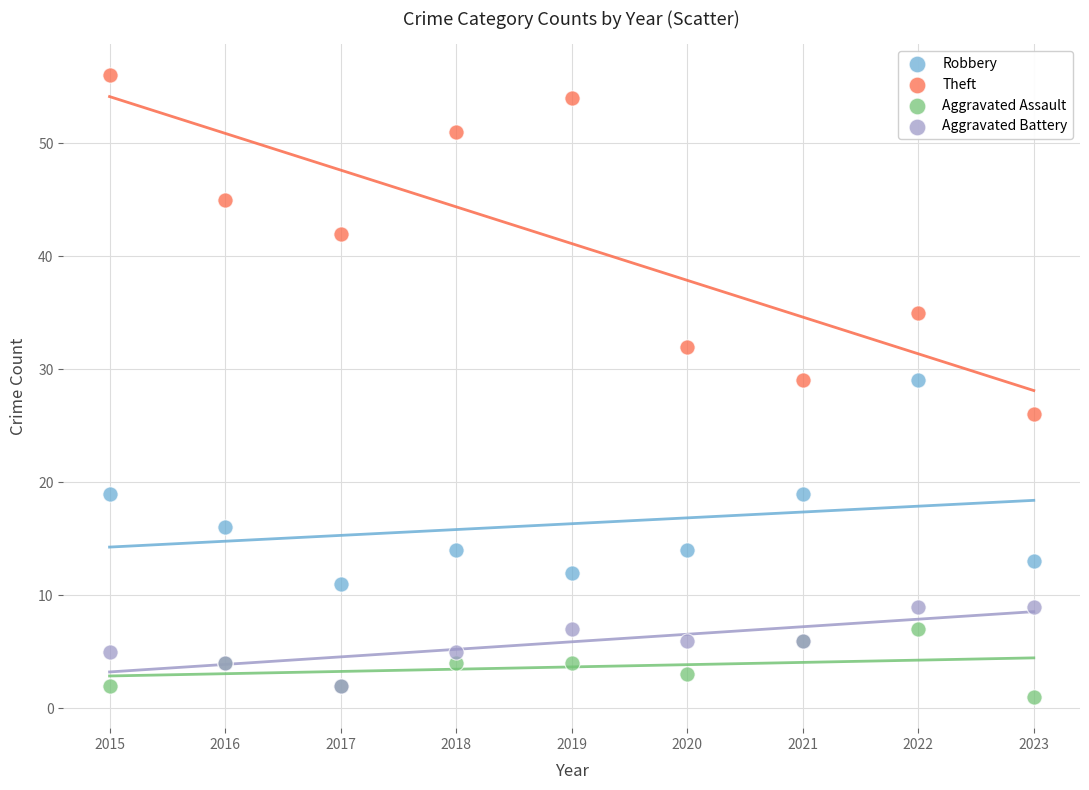

Which series contains the lowest Y value?

Aggravated Assault